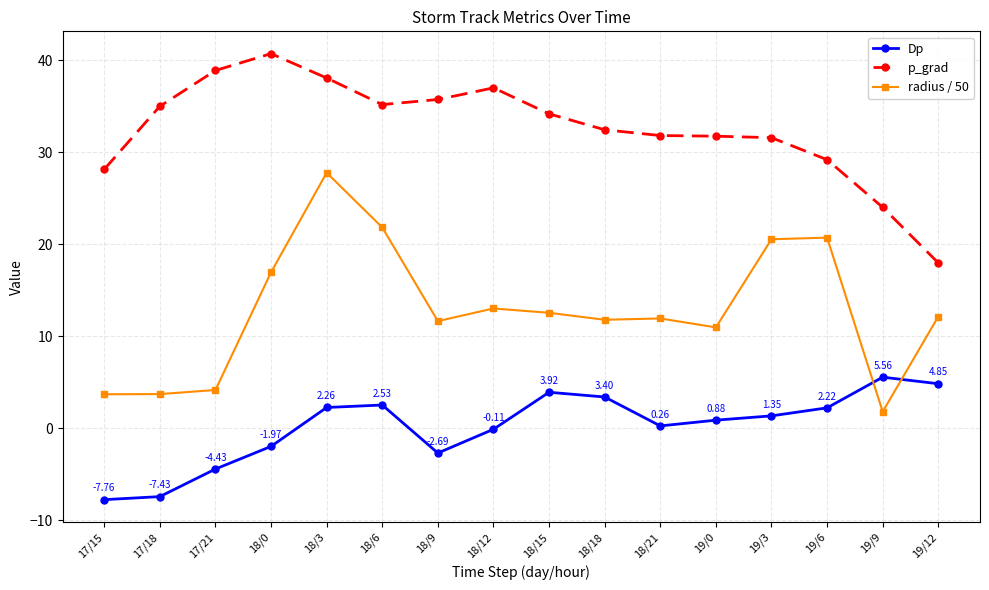

What is the difference between the maximum and minimum values in the Dp series?

13.3